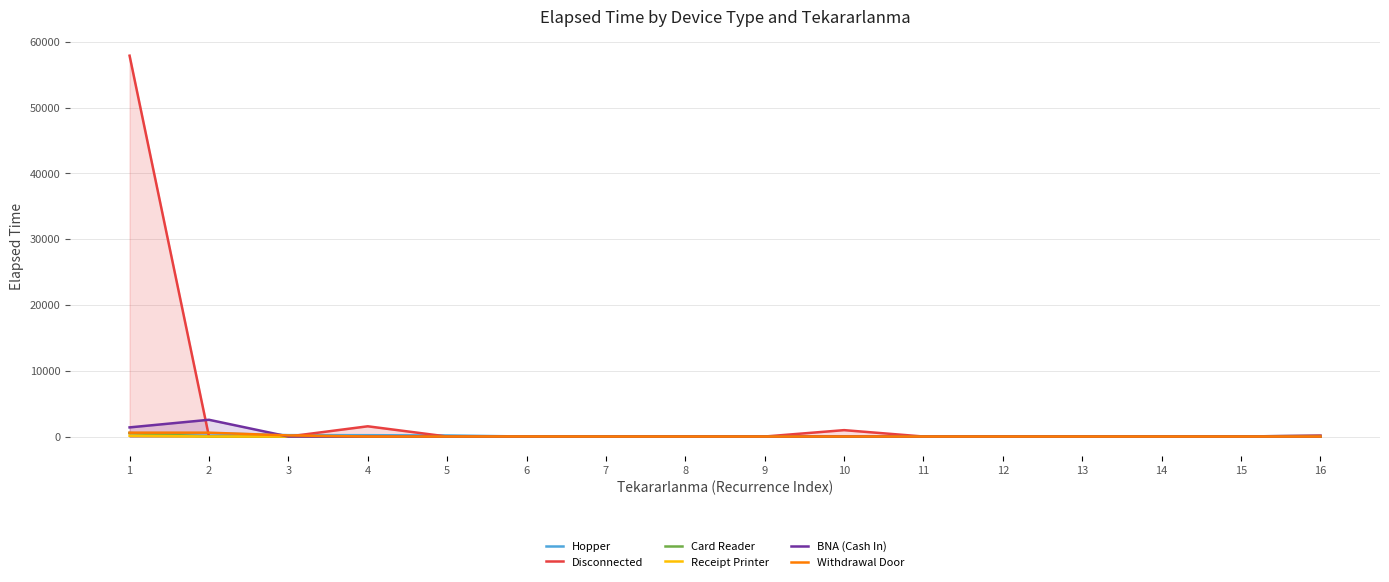

Which series has the widest spread of values?

Disconnected